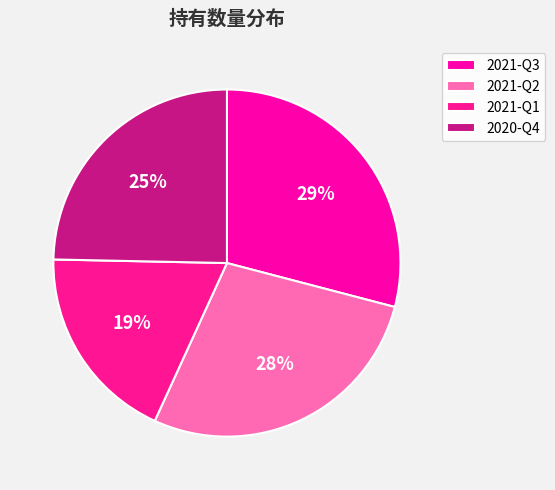

To the nearest percent, what is the combined percentage of 2020-Q4 and 2021-Q1?

43%